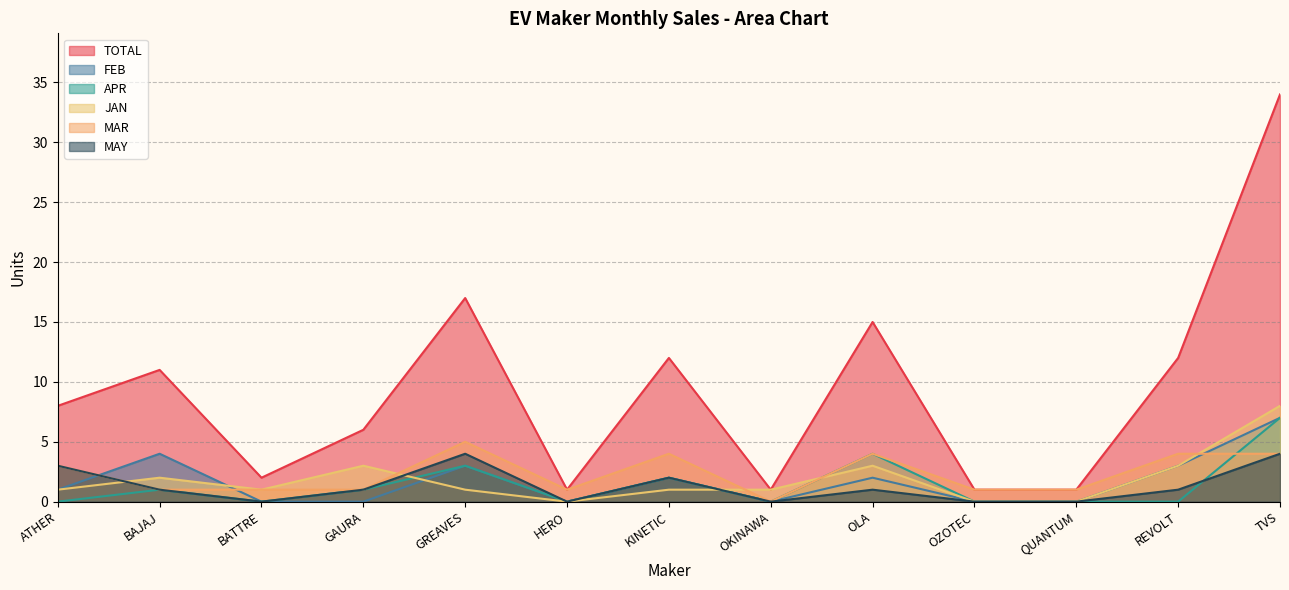

What is the total value across all series at TVS?

64